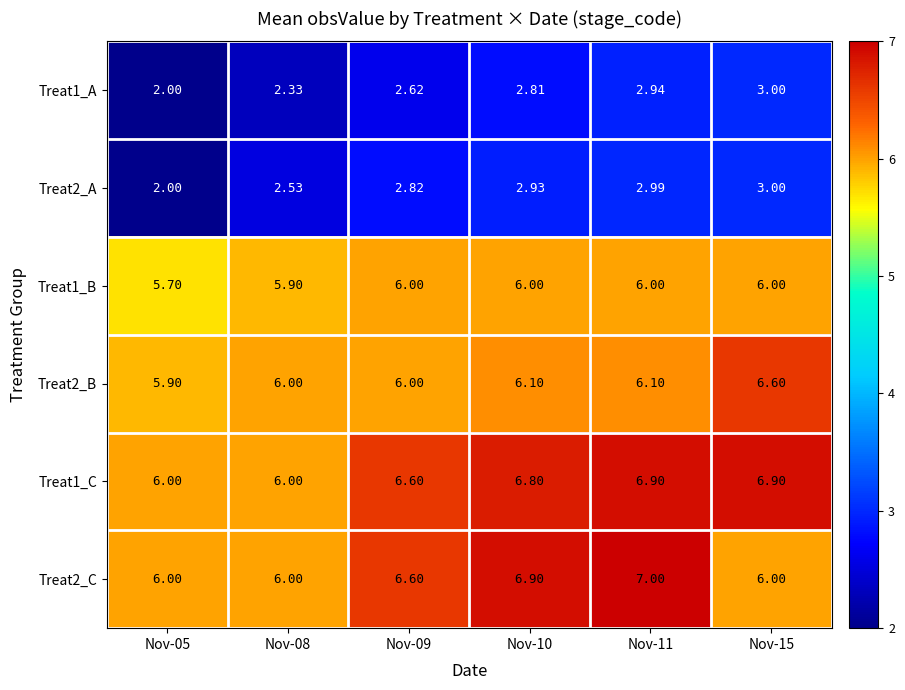

Between Nov-10 and Nov-11, which series saw the biggest shift?

Treat1_A